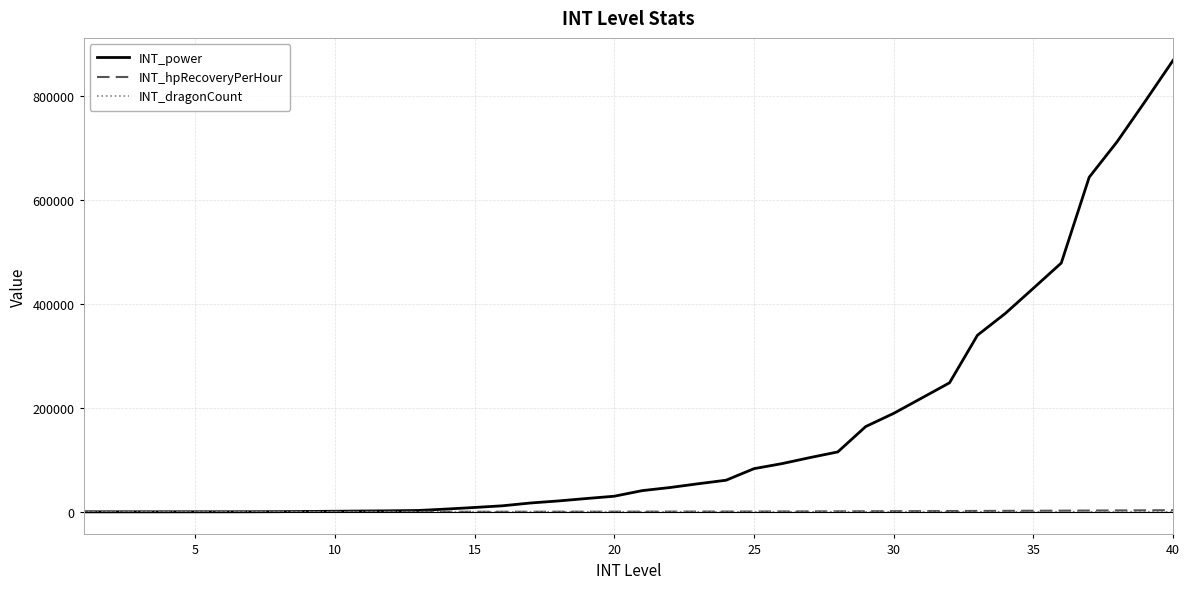

Which series has the largest total across all categories?

INT_power